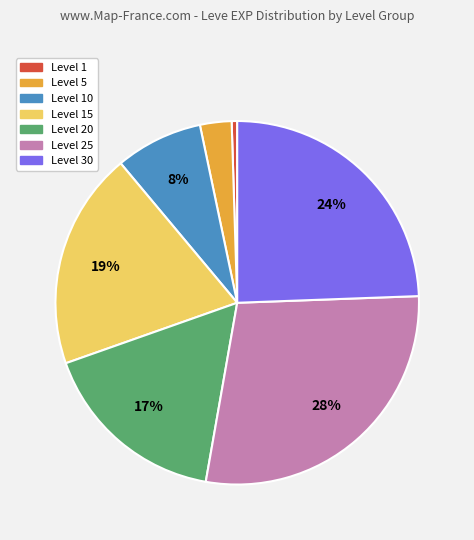

Count the number of slices in the pie.

7